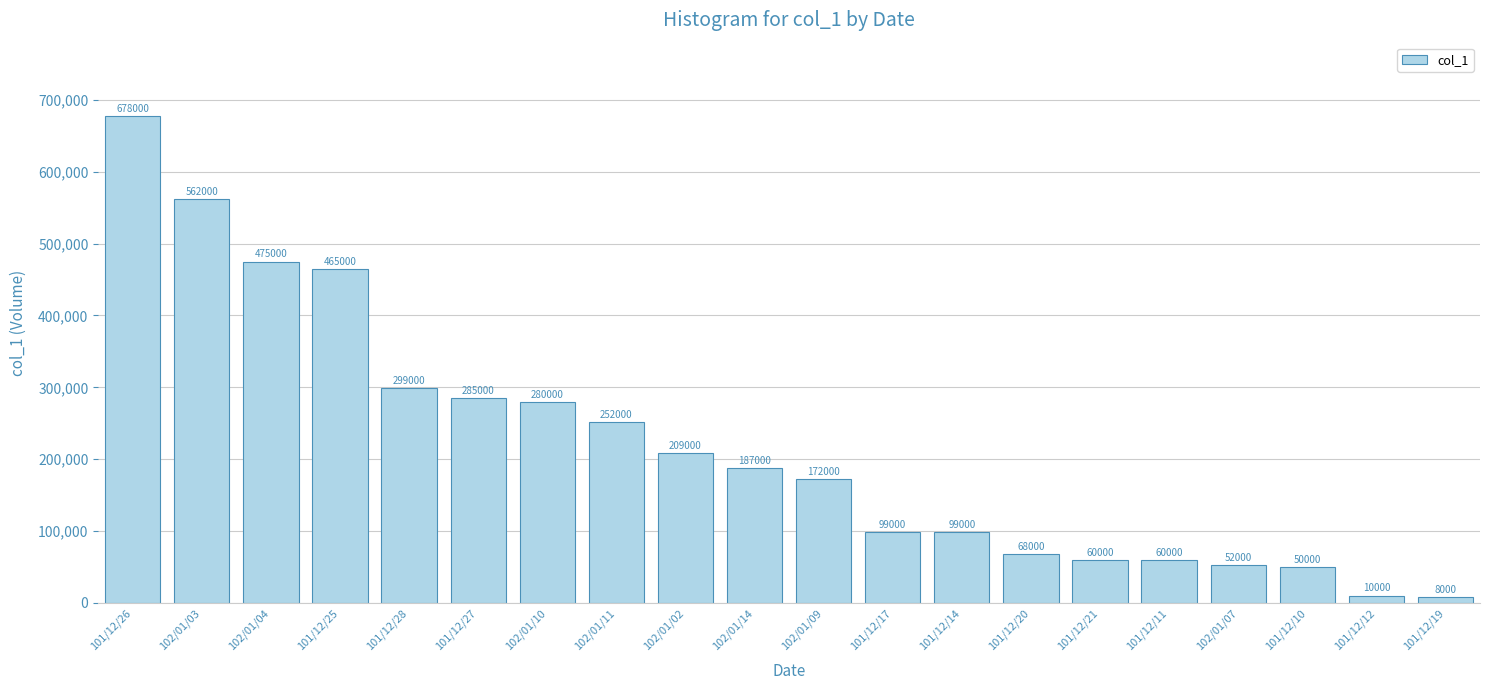

The chart shows a value of 10000 at 101/12/12. True or false?

True